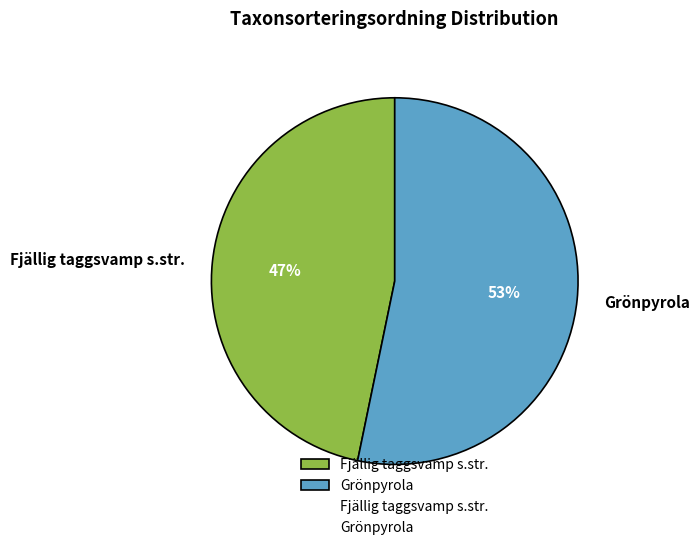

To the nearest percent, what is the difference between the Grönpyrola and Fjällig taggsvamp s.str. slice percentages?

6%